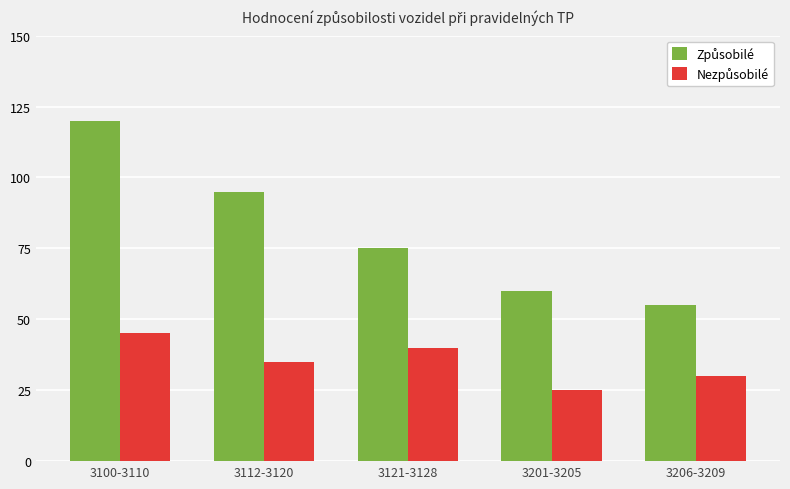

What position from the right is 3121-3128?

3